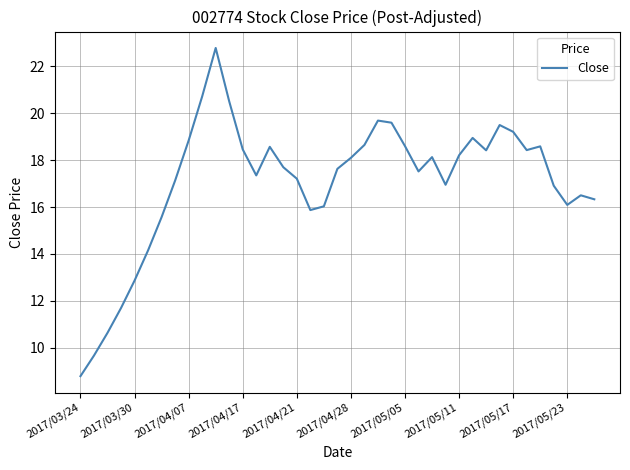

What is the greatest value displayed?

22.8